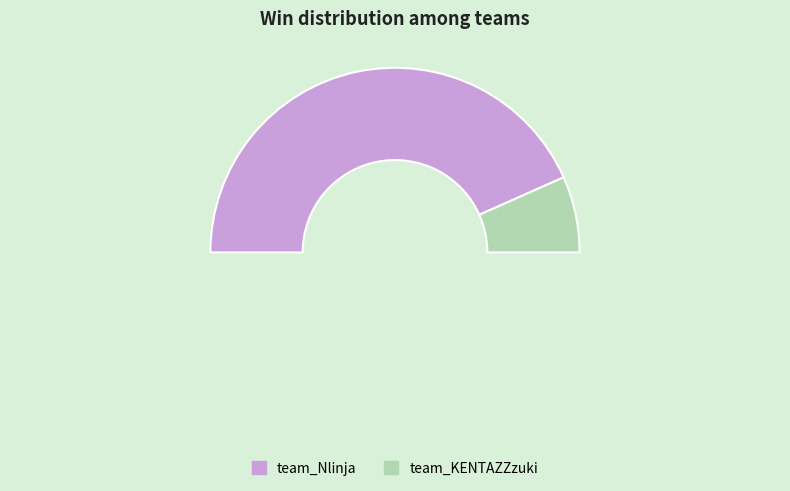

To the nearest percent, what percentage of the pie is team_KENTAZZzuki?

13%